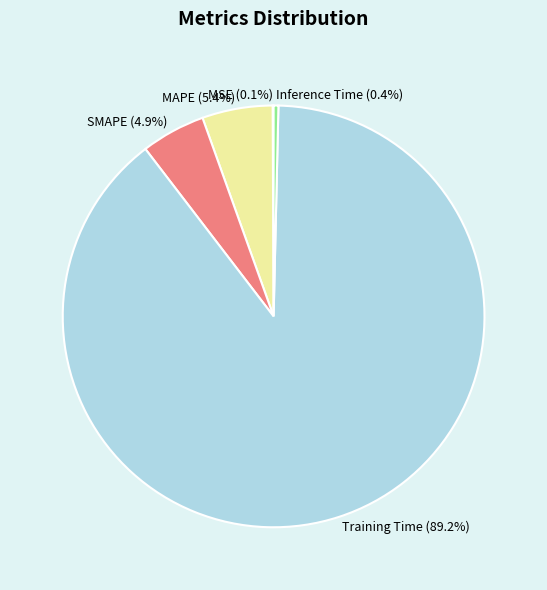

Does Training Time account for over 50% of the chart?

Yes